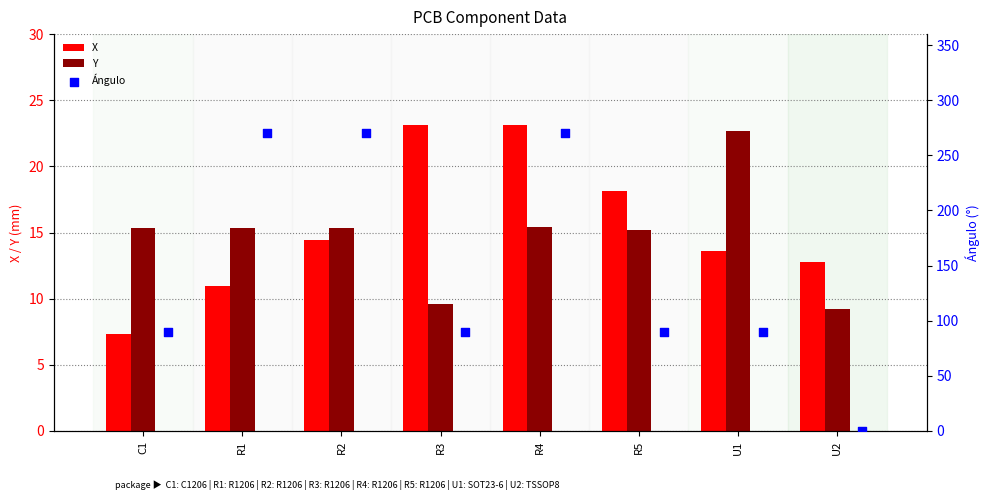

Which series has the largest total across all categories?

Ángulo